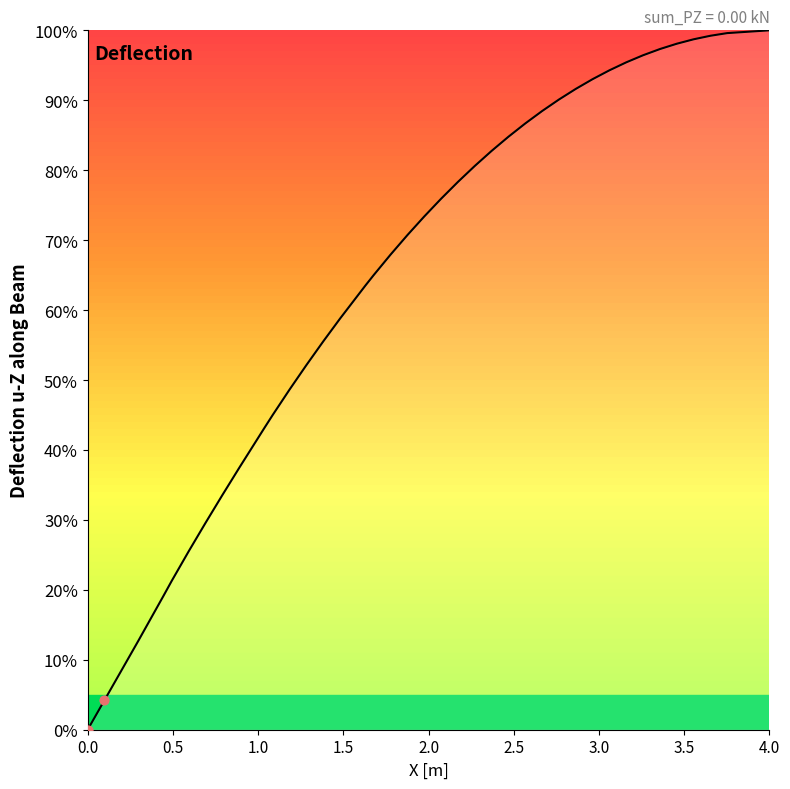

What is the difference between the maximum and minimum values?

100.0